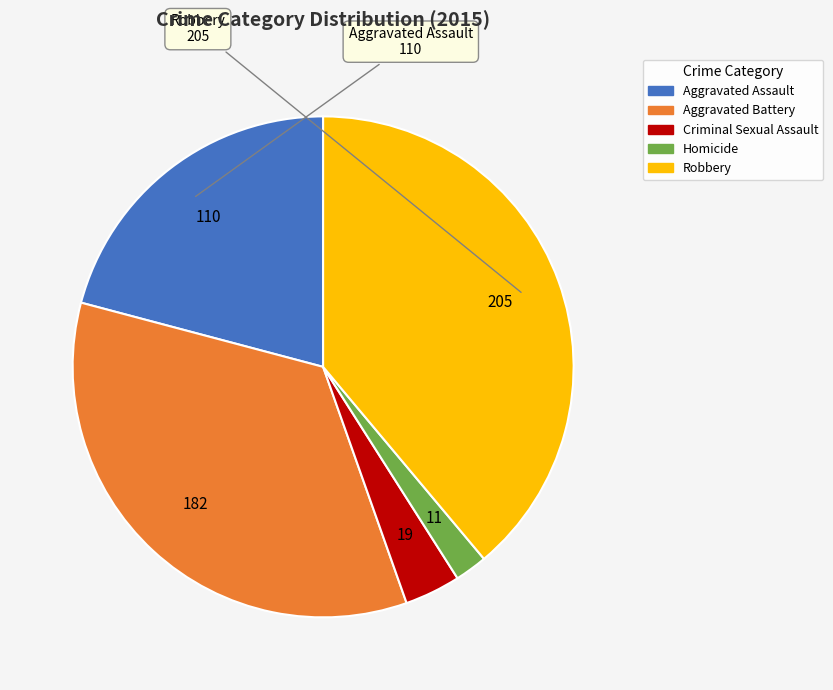

Is there a majority slice in this chart?

No